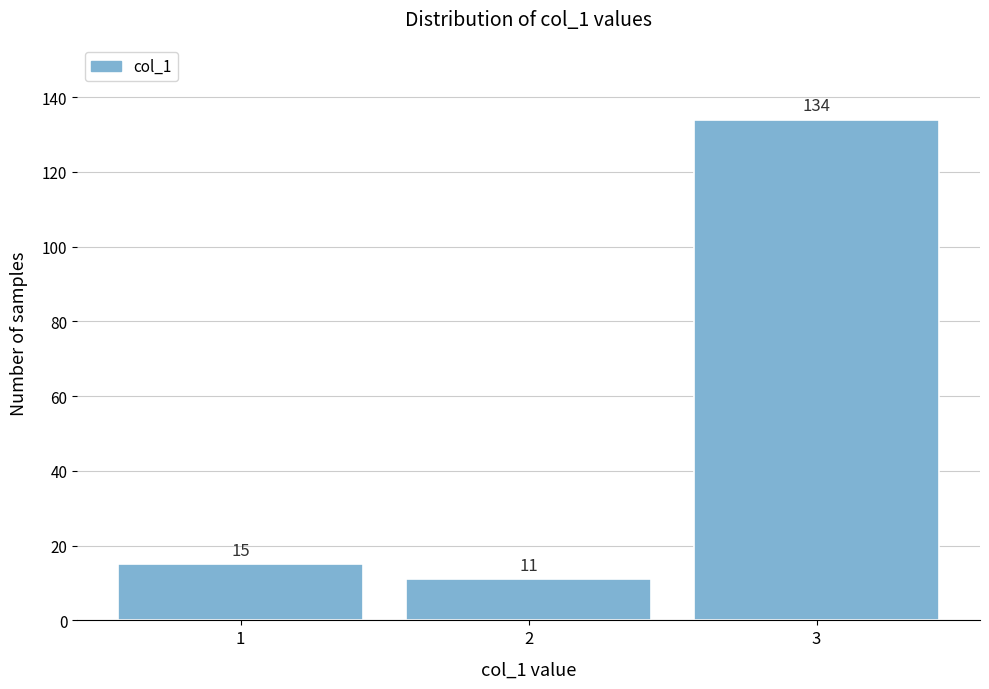

Reading left to right, list all the values displayed in this chart.

1=15	2=11	3=134